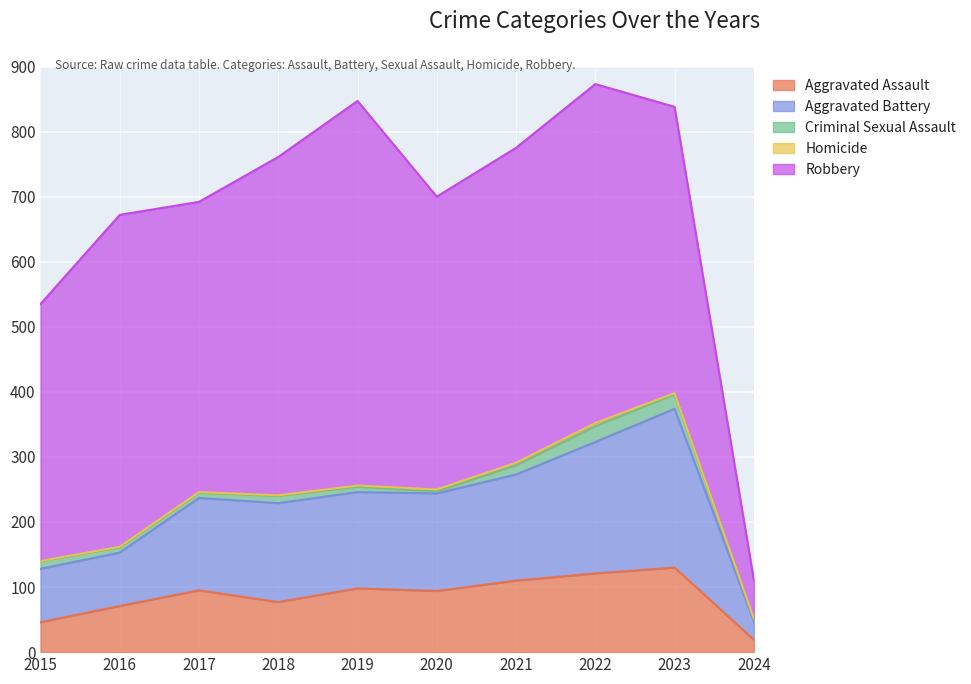

The Robbery series shows 59 at 2024. True or false?

True